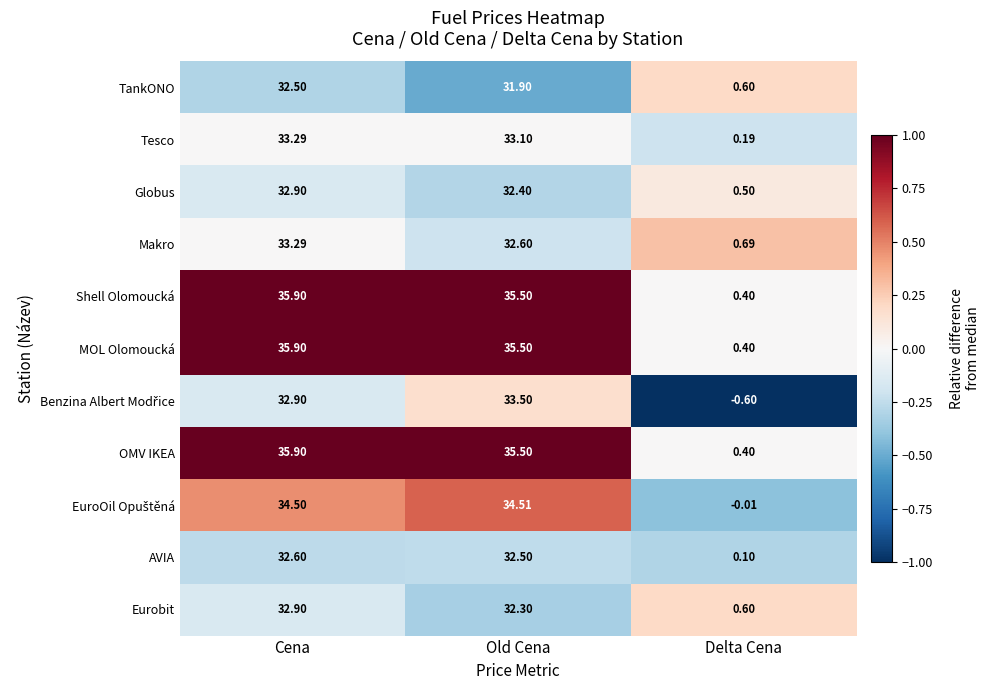

At which label does OMV IKEA first exceed 35?

Cena